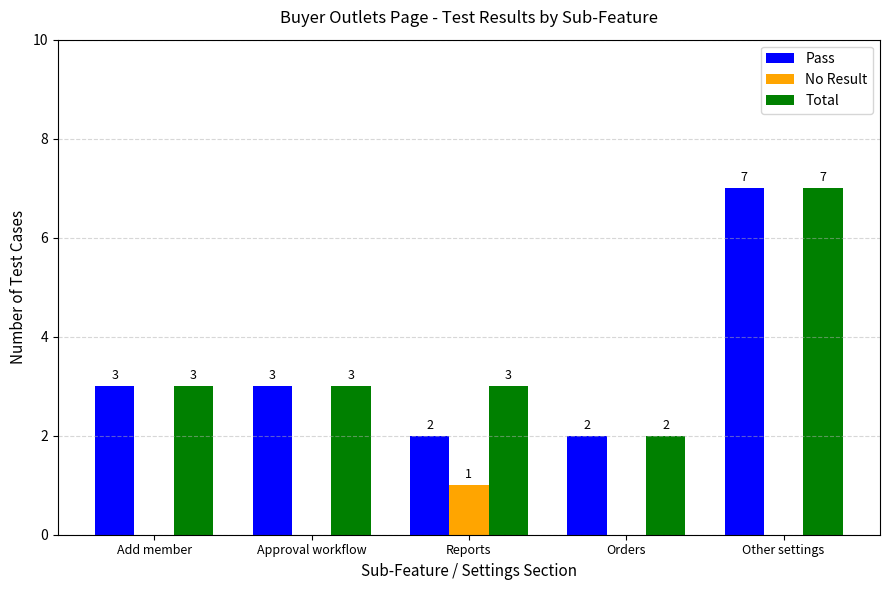

True or false: Total has a value of 4 at Reports.

False